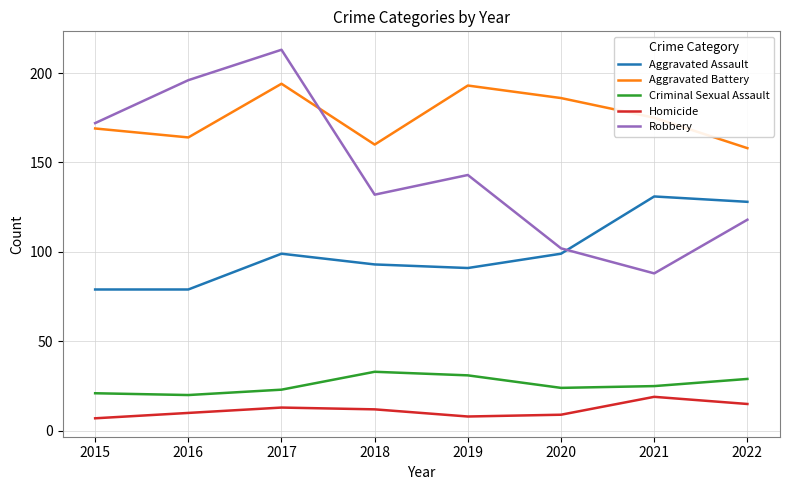

What is the highest value of the Aggravated Assault series?

131